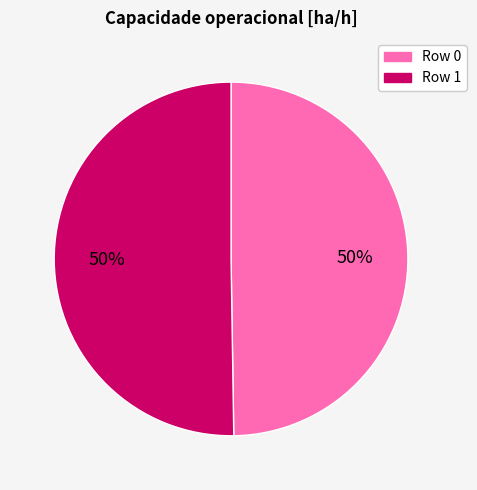

What is the ratio of the value at Row 0 to the value at Row 1?

1.0